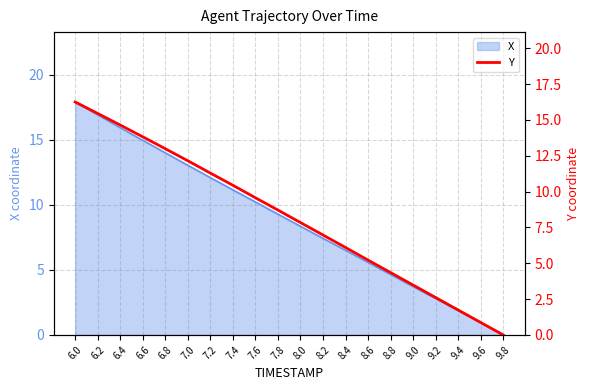

How many lines are shown in the chart?

1